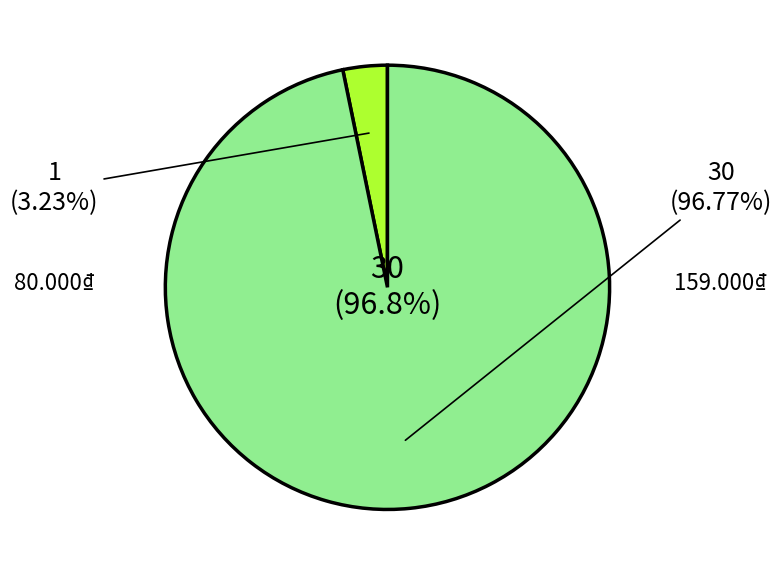

Does 159.000₫ (Ao Thun) account for over 50% of the chart?

Yes